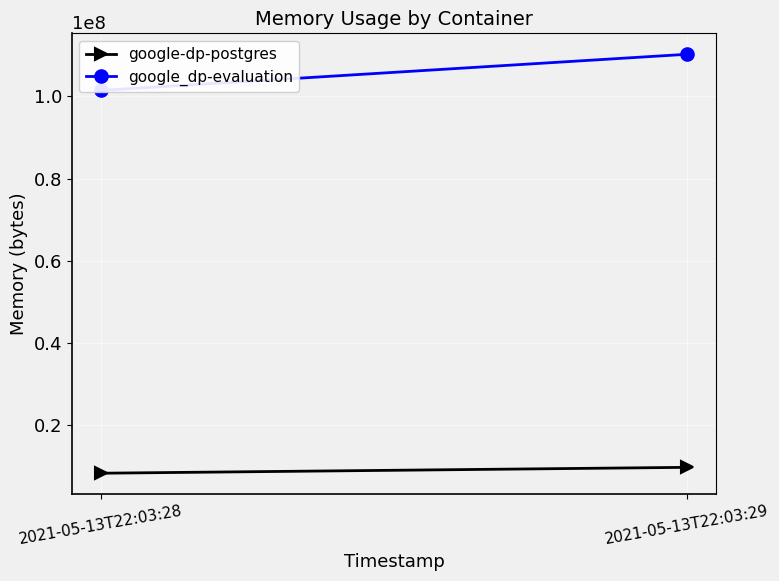

Reading left to right, what are all the values shown in this chart?

google-dp-postgres: 8388608	9818112
google_dp-evaluation: 101429248	110206976